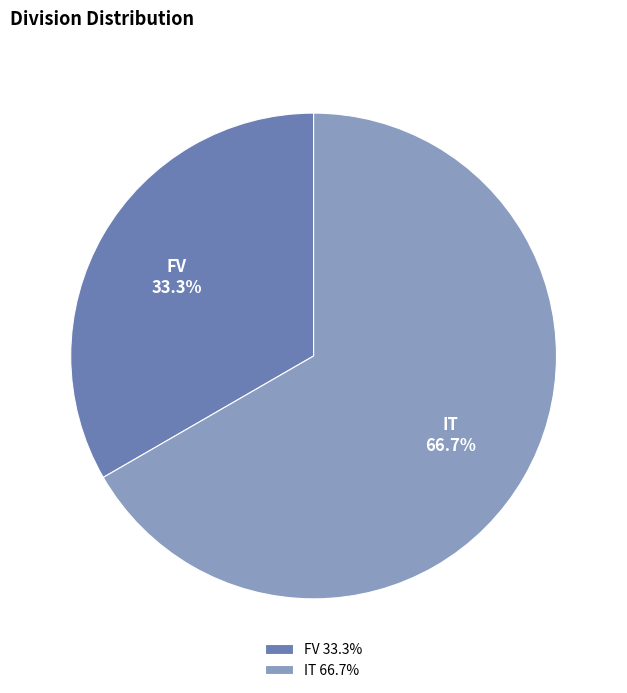

To the nearest percent, what percentage of the pie is IT?

67%